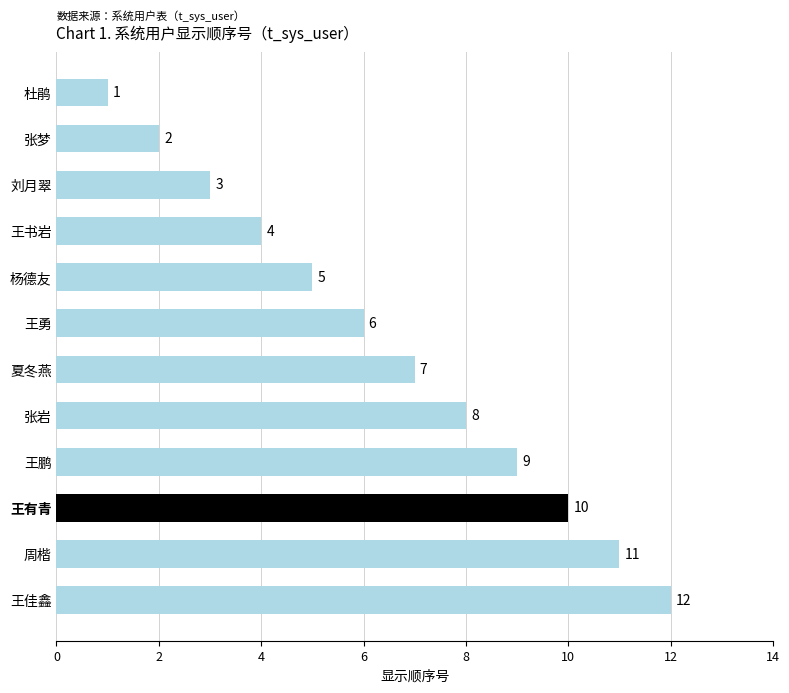

What is the minimum value shown in the chart?

1